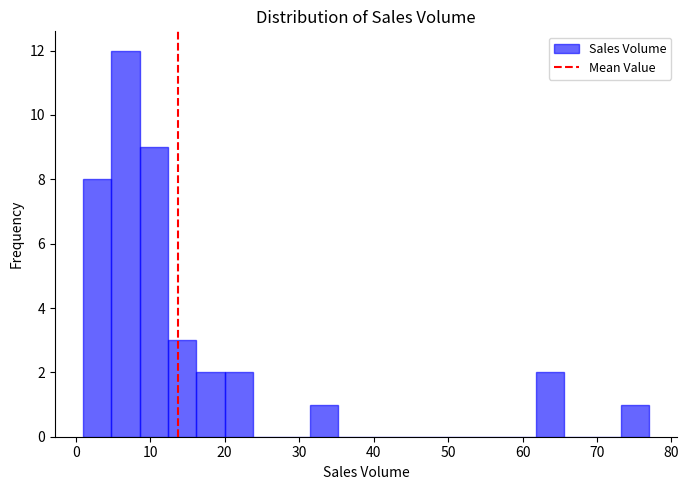

Around what value on the x-axis is the tallest bar? Give the approximate position of its centre, as read against the axis.

7